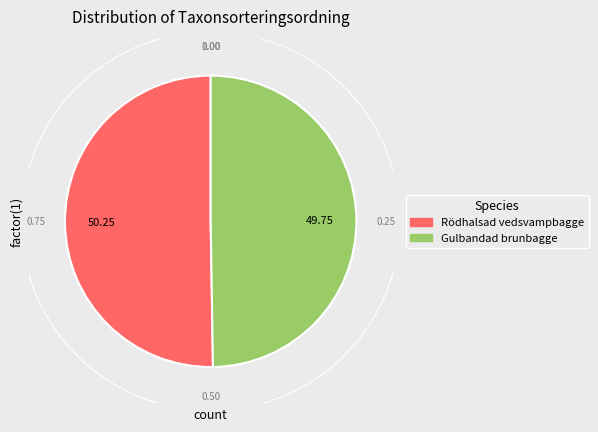

Is it true that Rödhalsad vedsvampbagge is 39% of the pie?

False